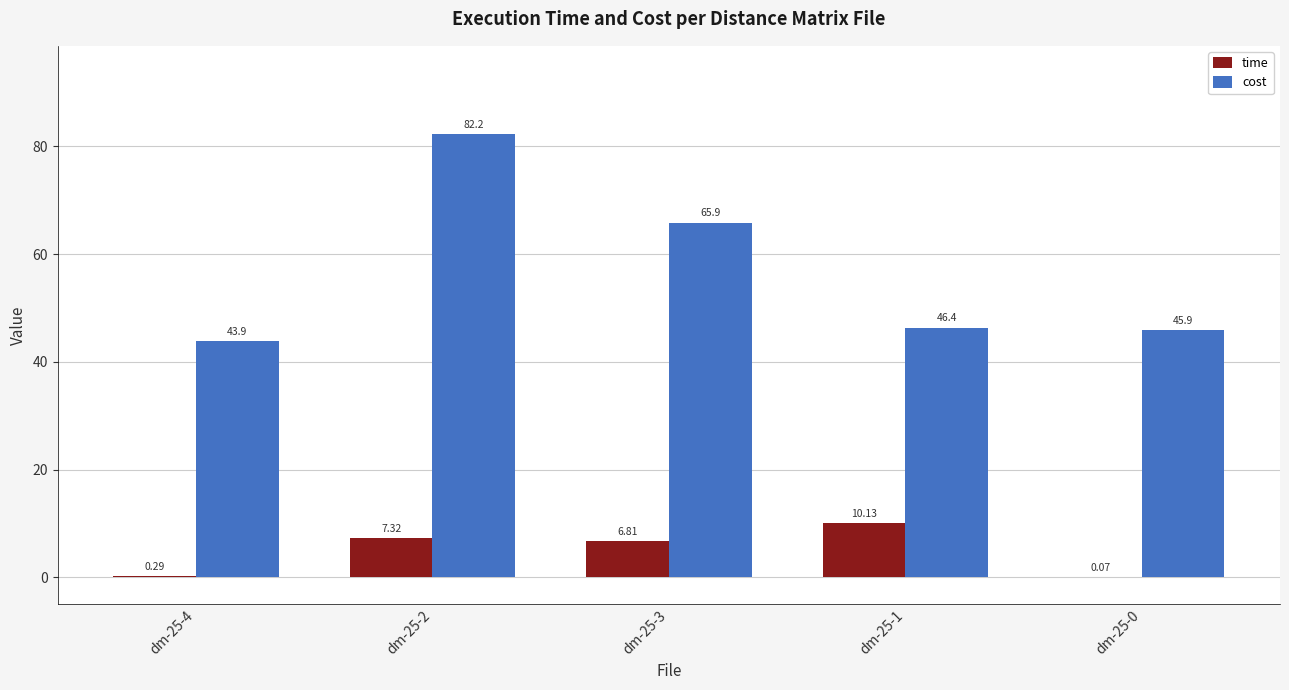

Is the value of cost at dm-25-1 greater than the value of time at dm-25-0?

Yes